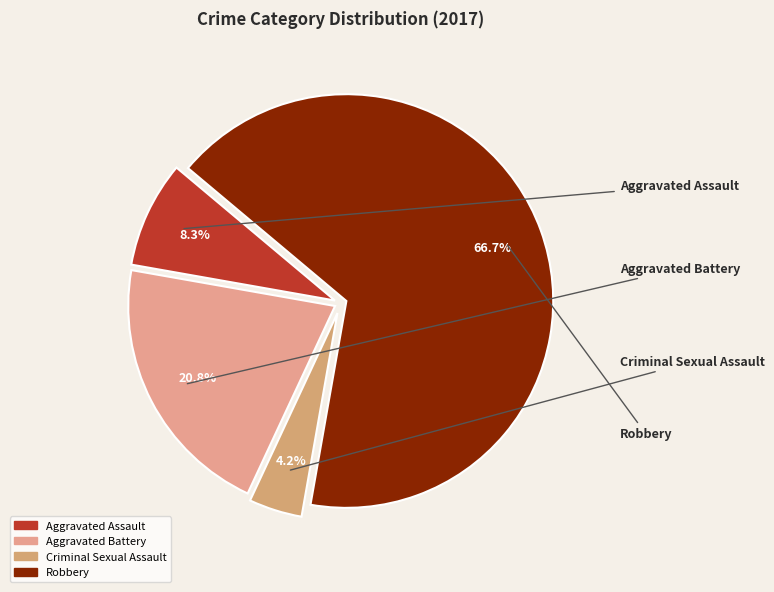

Combined, do Robbery and Criminal Sexual Assault account for over 50%?

Yes